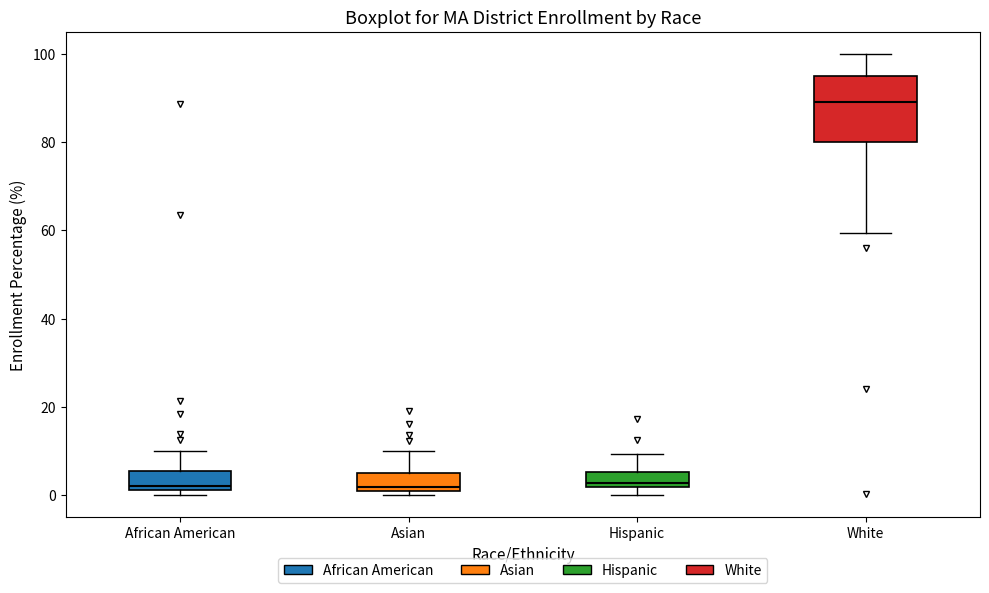

Which box has the highest median line?

White